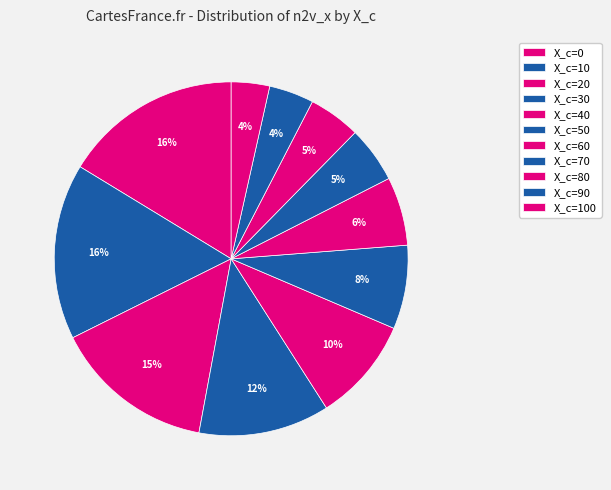

How many segments does this pie chart have?

11